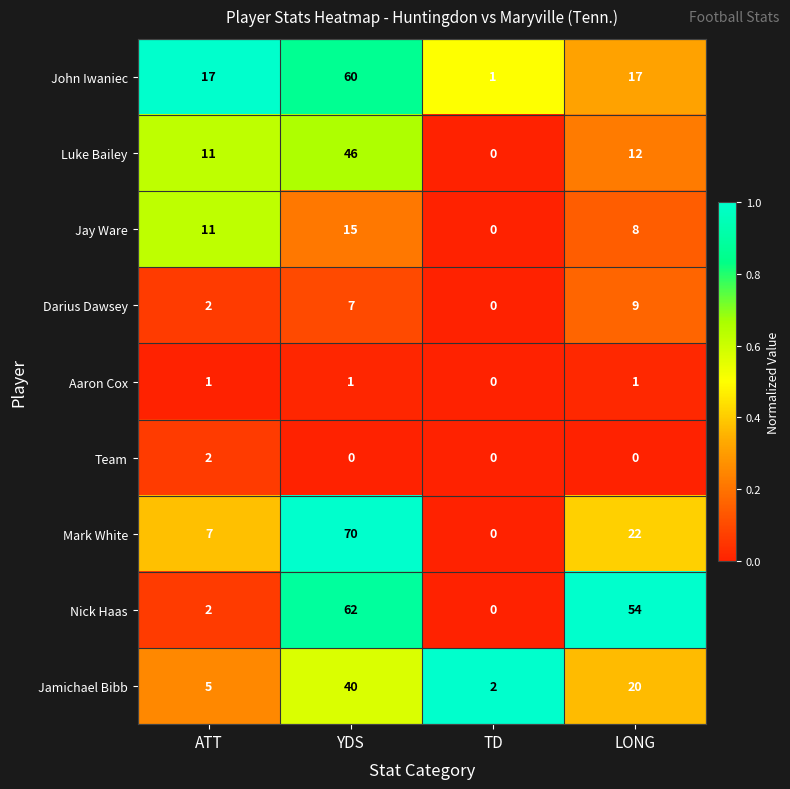

Which series changed the most between TD and LONG?

Nick Haas